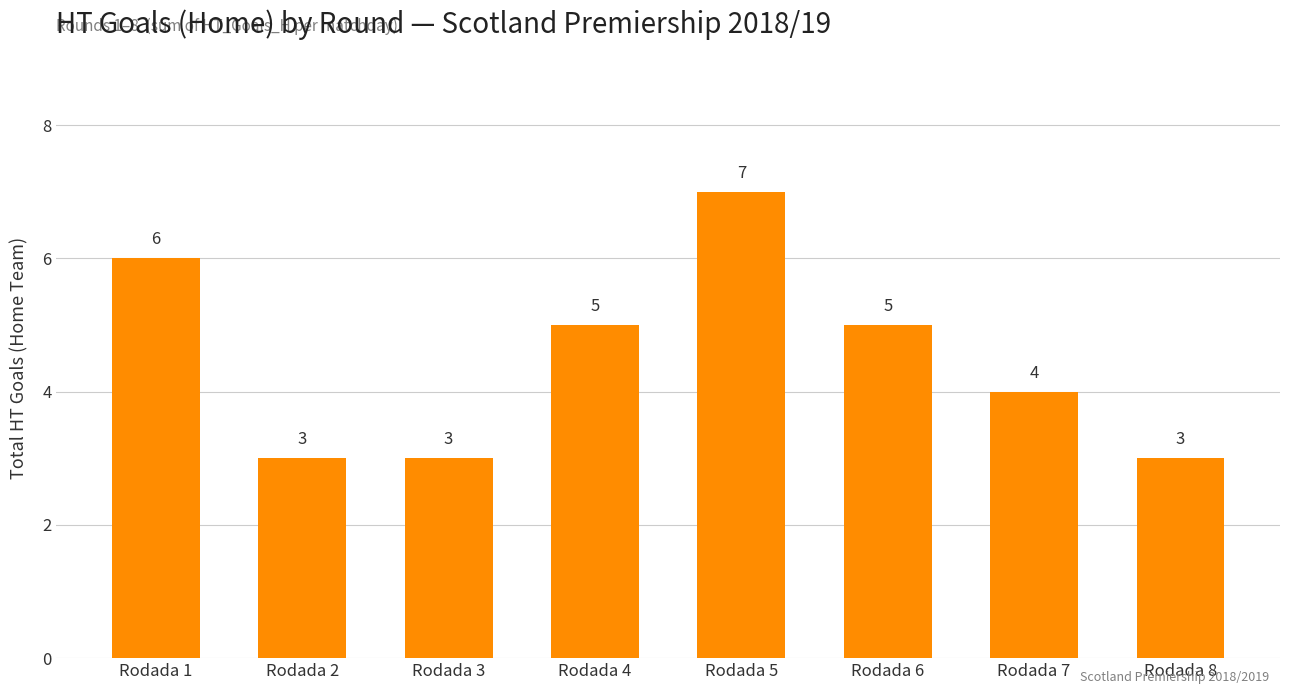

What is the change in value from Rodada 5 to Rodada 7?

-3